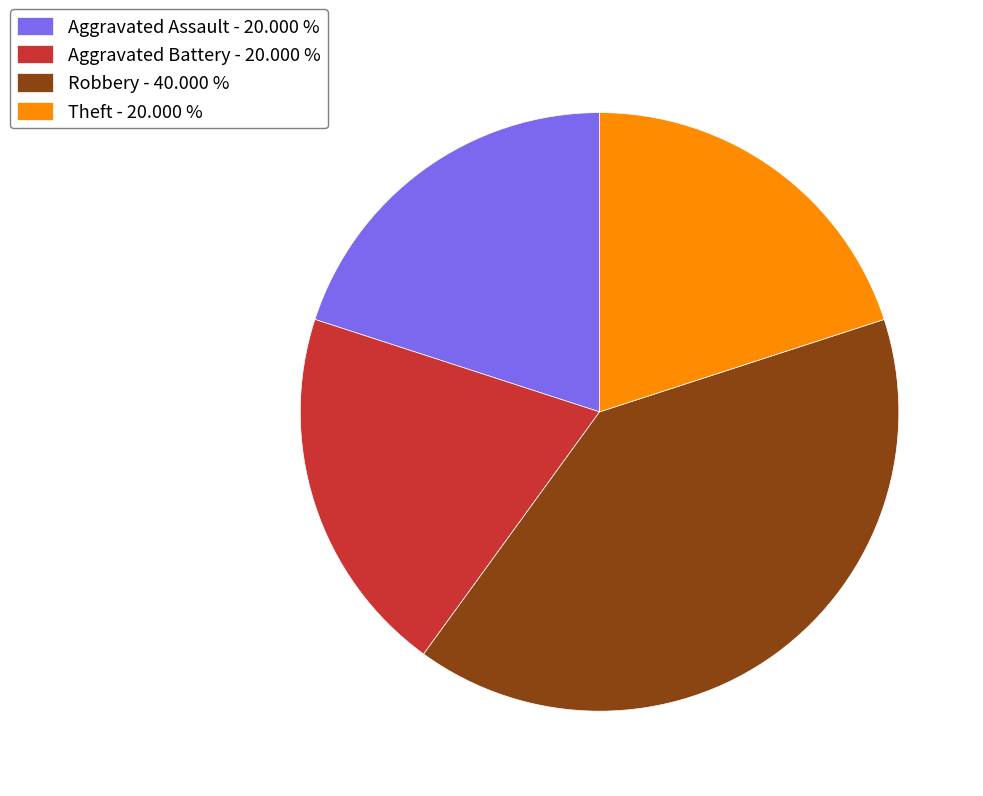

Do Aggravated Battery and Aggravated Assault together represent more than half of the pie?

No